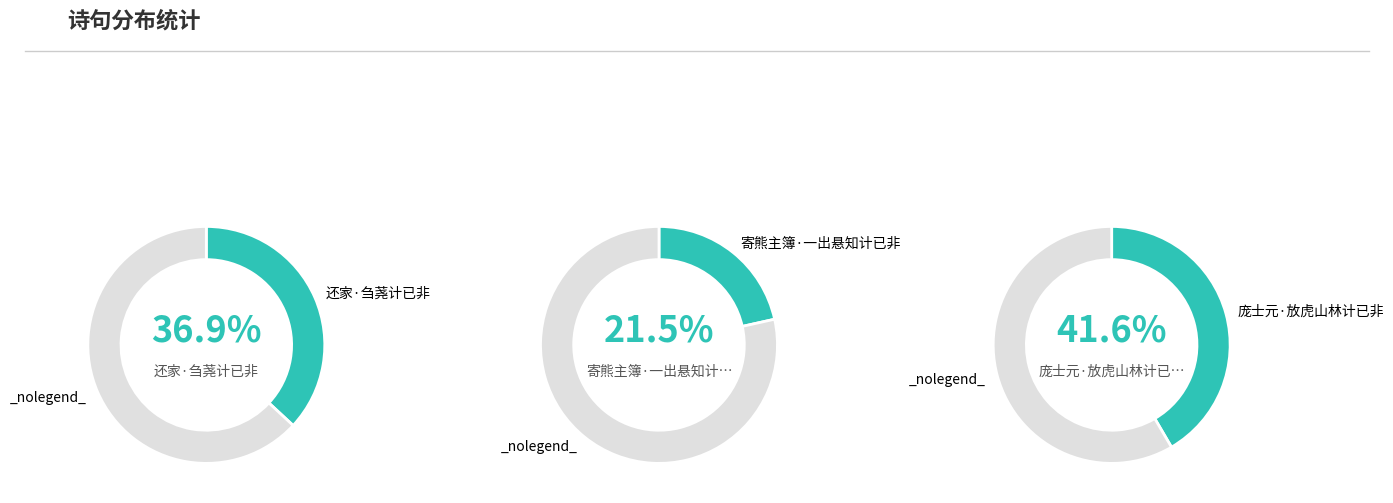

Which slice is the largest?

庞士元·放虎山林计已非